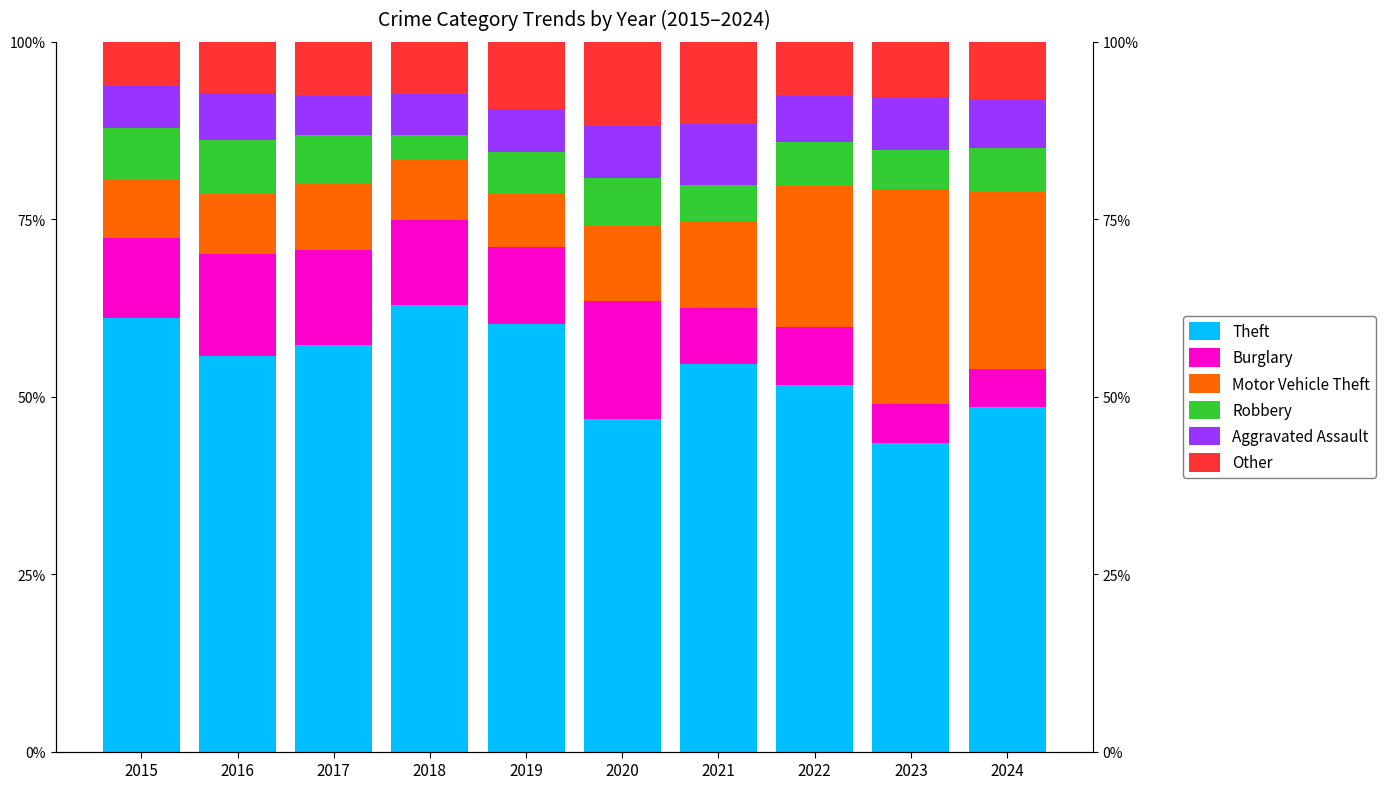

Does the chart contain any negative values?

No